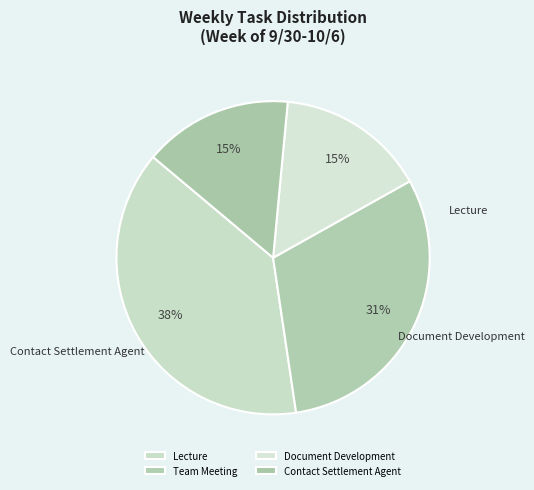

True or false: Contact Settlement Agent accounts for 15% of the total.

True